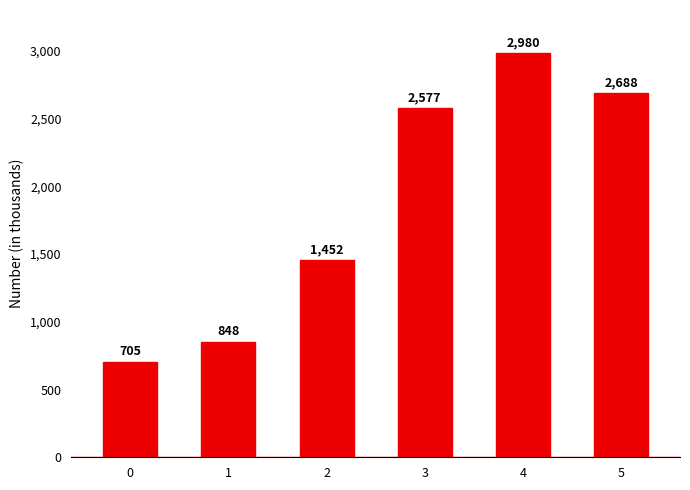

Reading left to right, what are all the values shown in this chart?

0=705	1=848	2=1452	3=2577	4=2980	5=2688